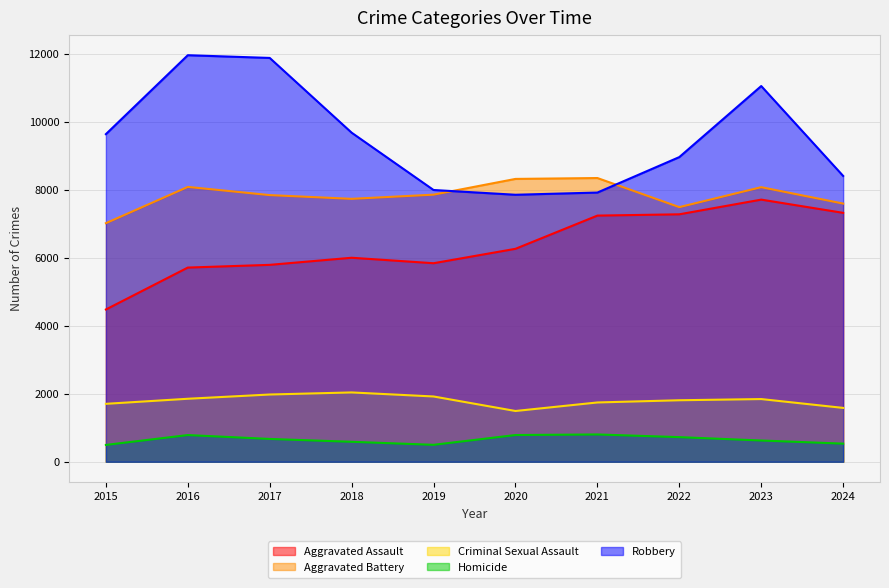

The Aggravated Battery series shows 8078 at 2023. True or false?

True